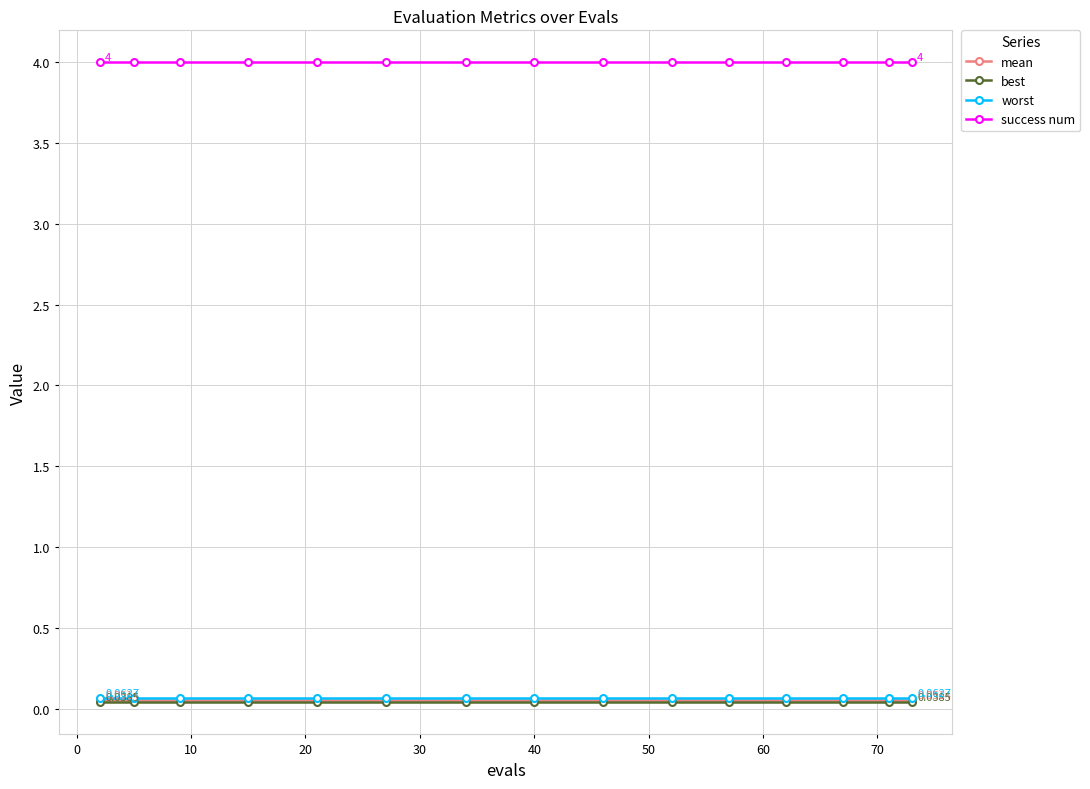

True or false: success num and worst intersect in this chart.

False